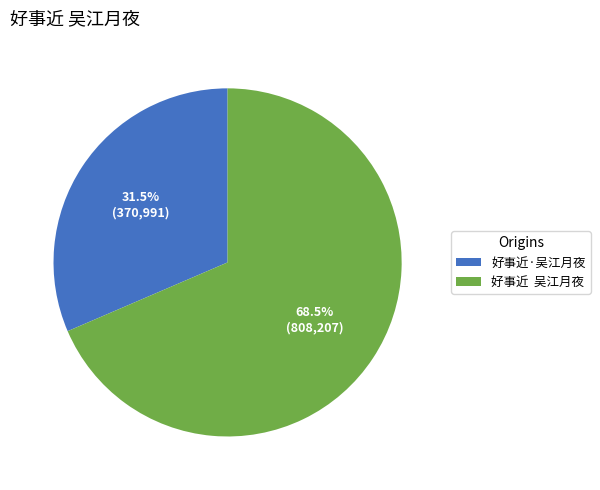

Which category has the smallest portion of the pie?

好事近·吴江月夜